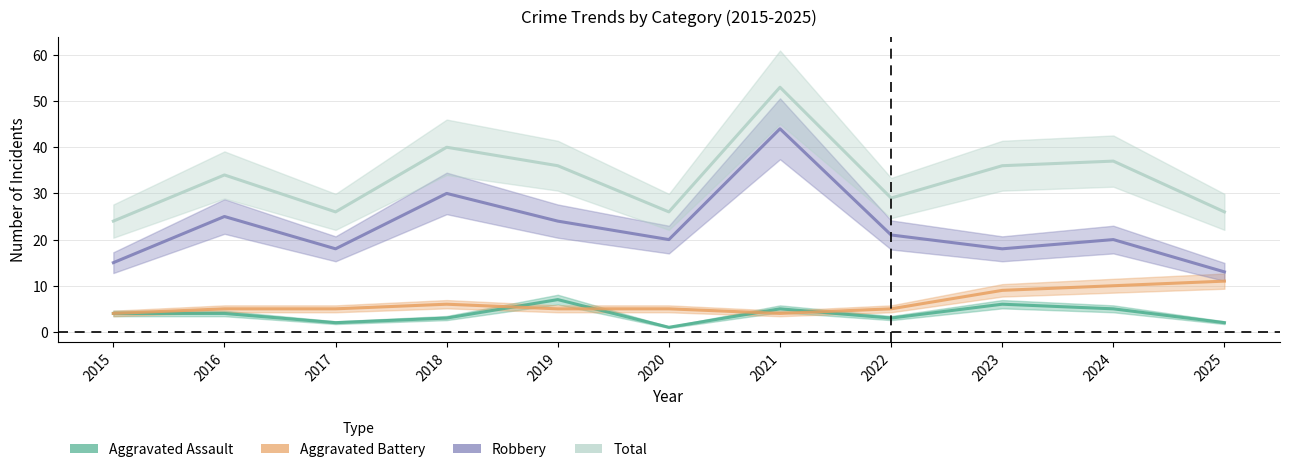

What is the spread (max minus min) of values at 2019?

31